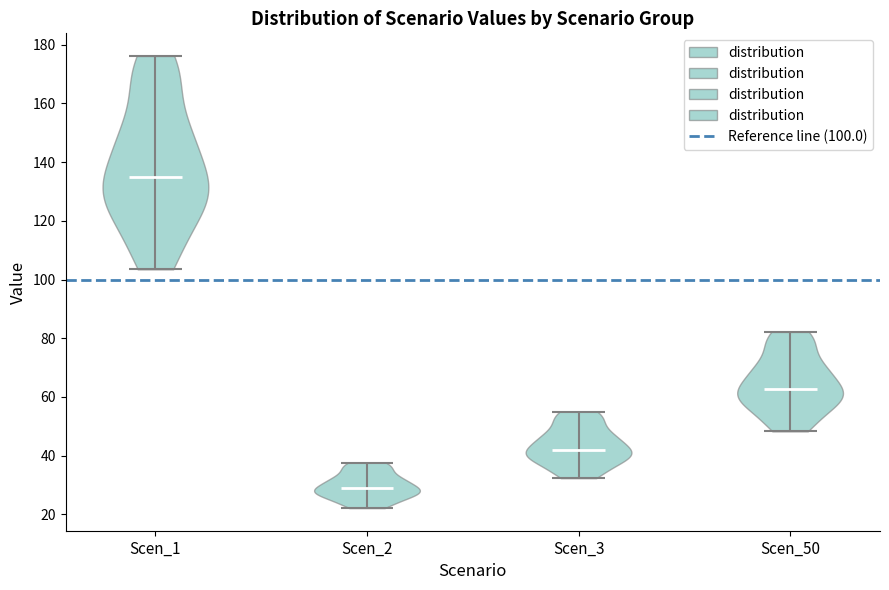

What is the highest point the violin for Scen_50 reaches on the y-axis? The values are not printed on the chart, so give them approximately, as read against the axis.

82